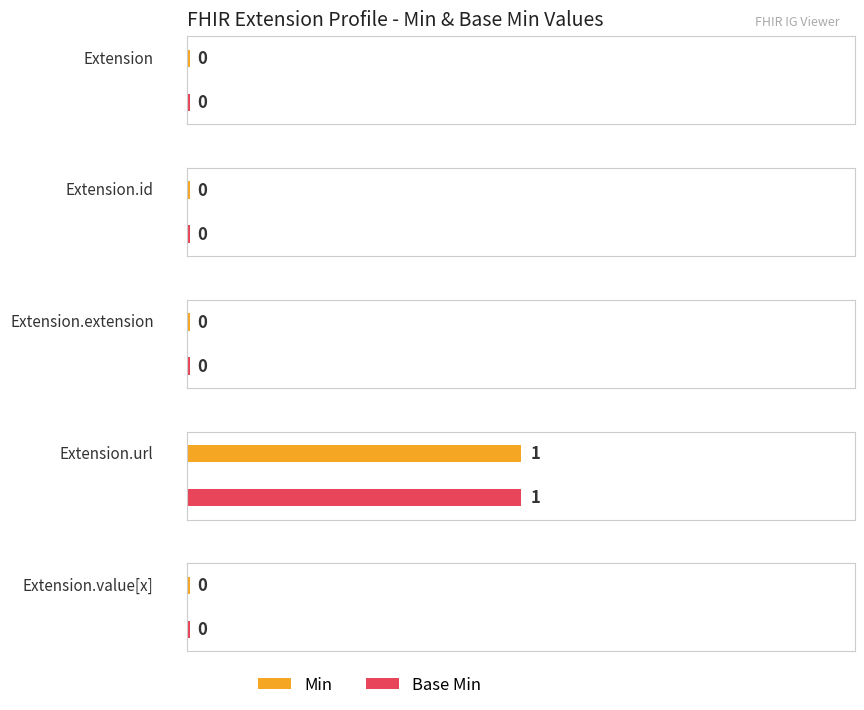

The Min series shows 2 at Extension.url. True or false?

False